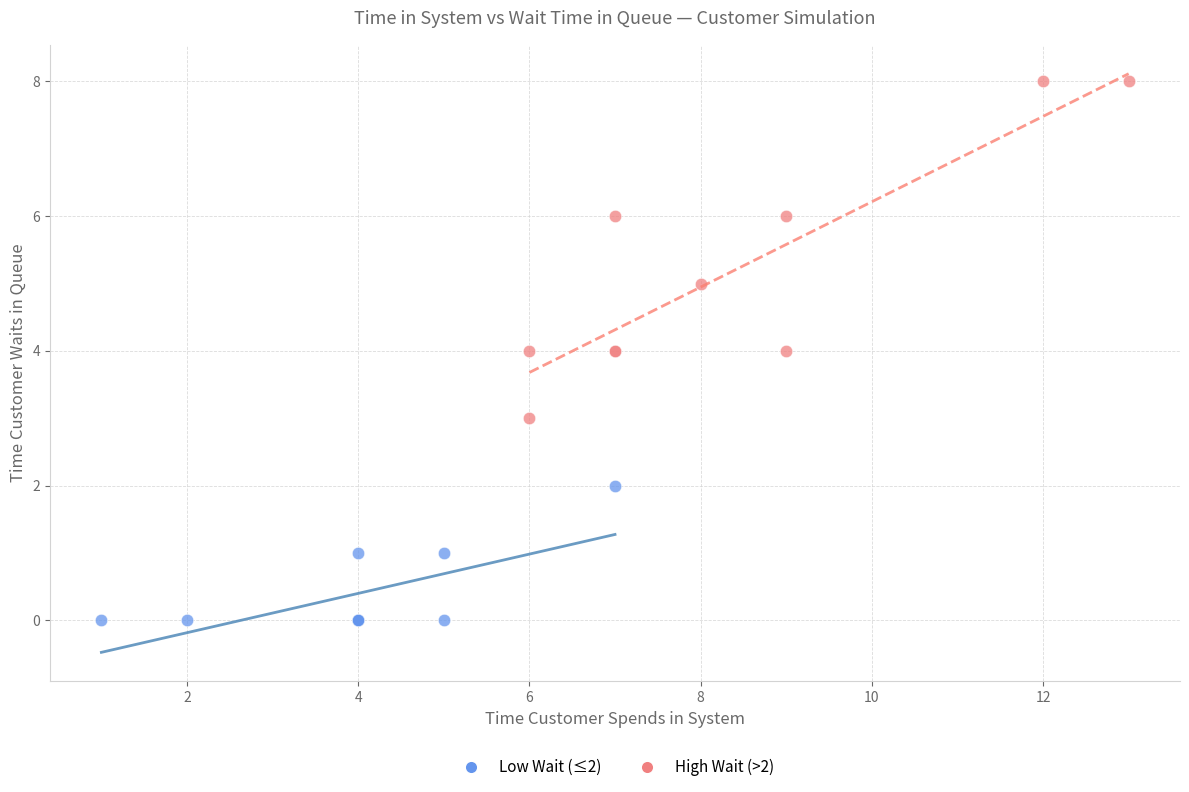

What are all the series names shown in the legend?

Low Wait (≤2), High Wait (>2)